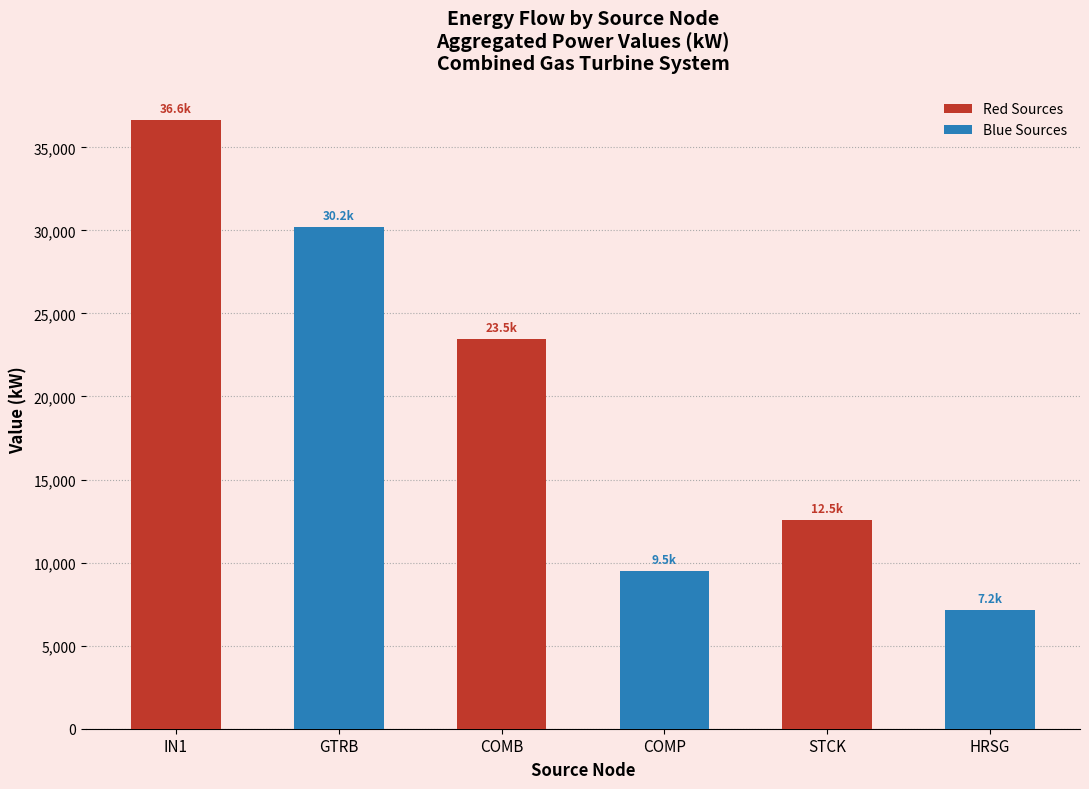

The Blue Sources series shows 3848.8 at COMB. True or false?

False